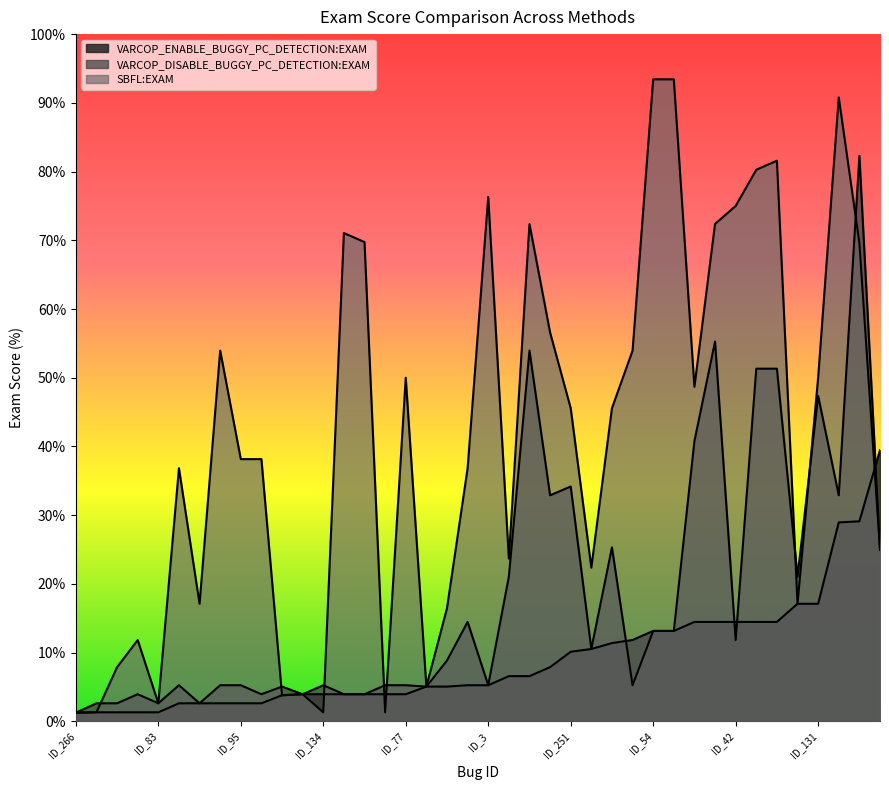

How many series are shown in this chart?

3